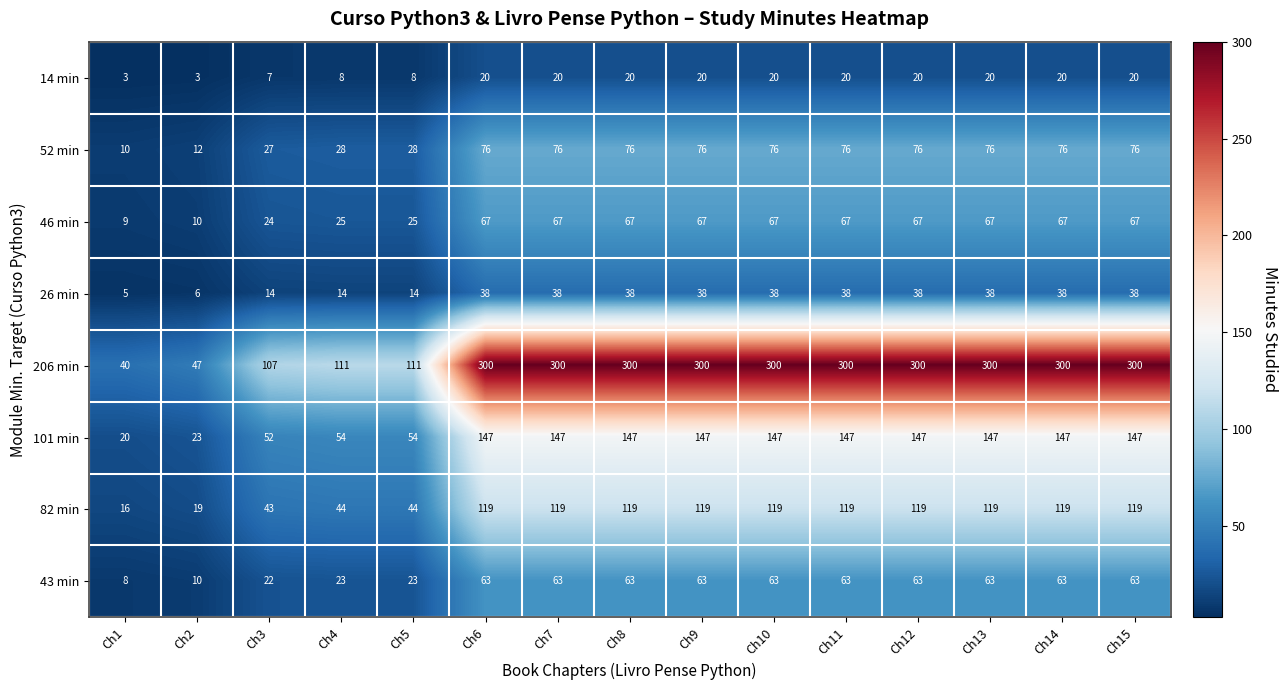

Which series has the largest total across all categories?

206 min